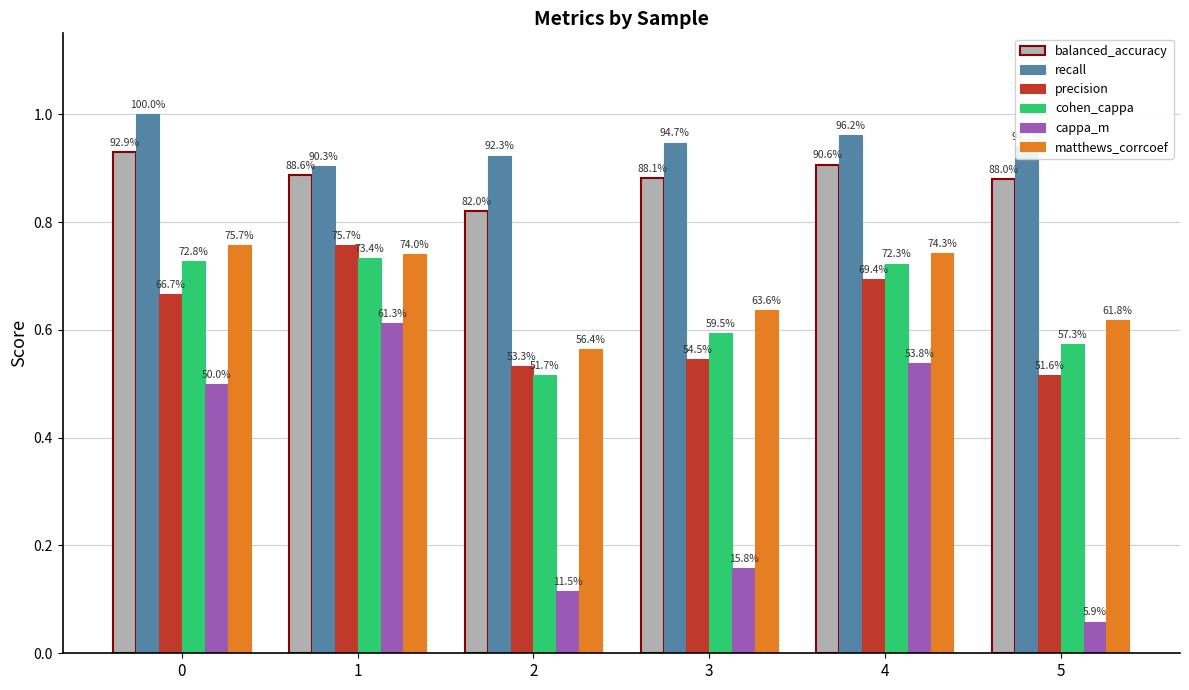

How many bars are there in total?

36